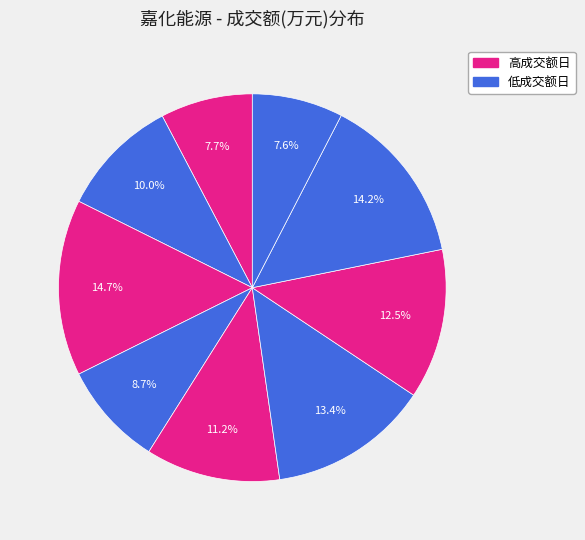

Count the number of slices in the pie.

9